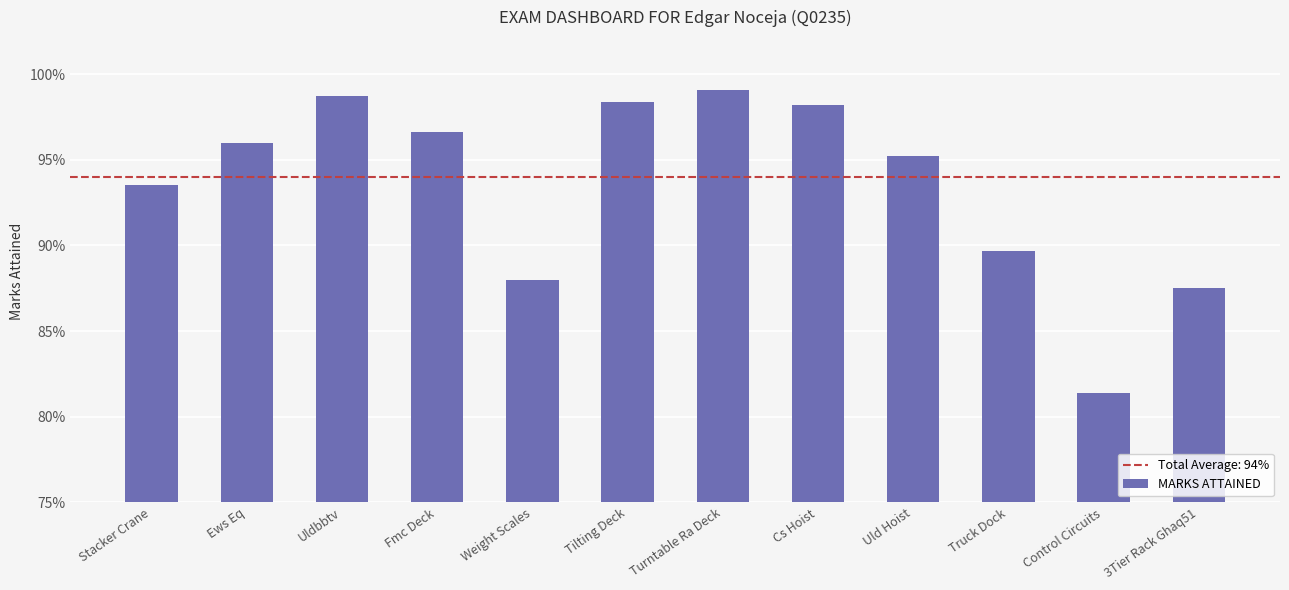

Which has a higher value, 3Tier Rack Ghaq51 or Control Circuits?

3Tier Rack Ghaq51